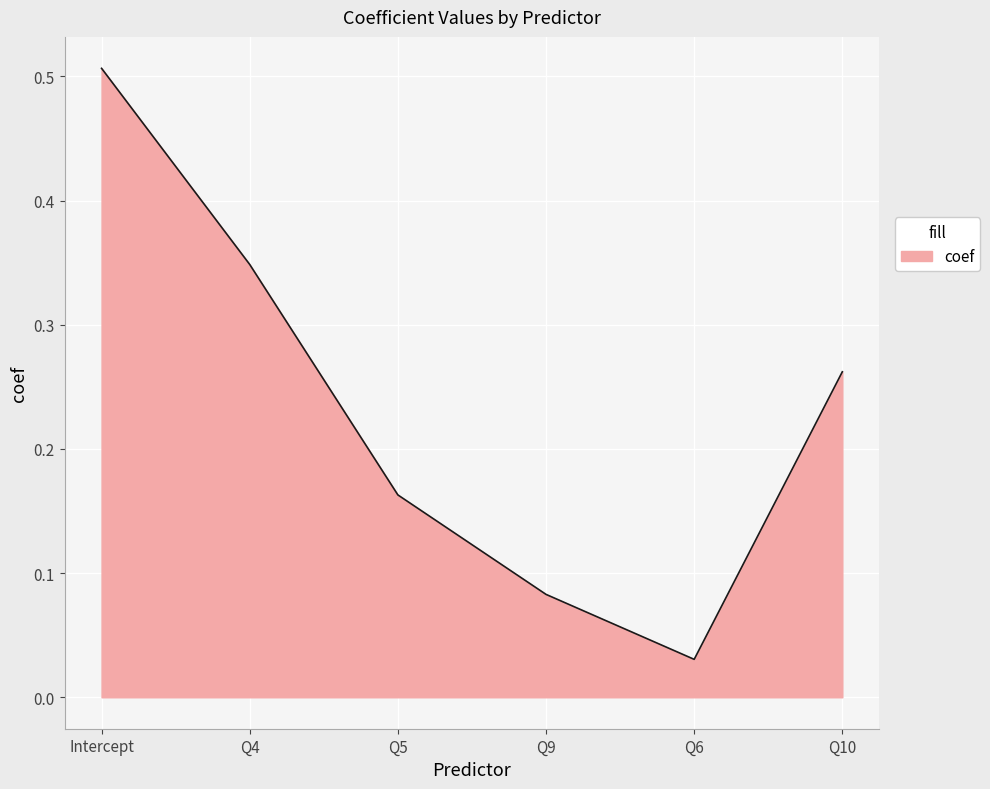

Rank the categories by value from lowest to highest.

Q6, Q9, Q5, Q10, Q4, Intercept